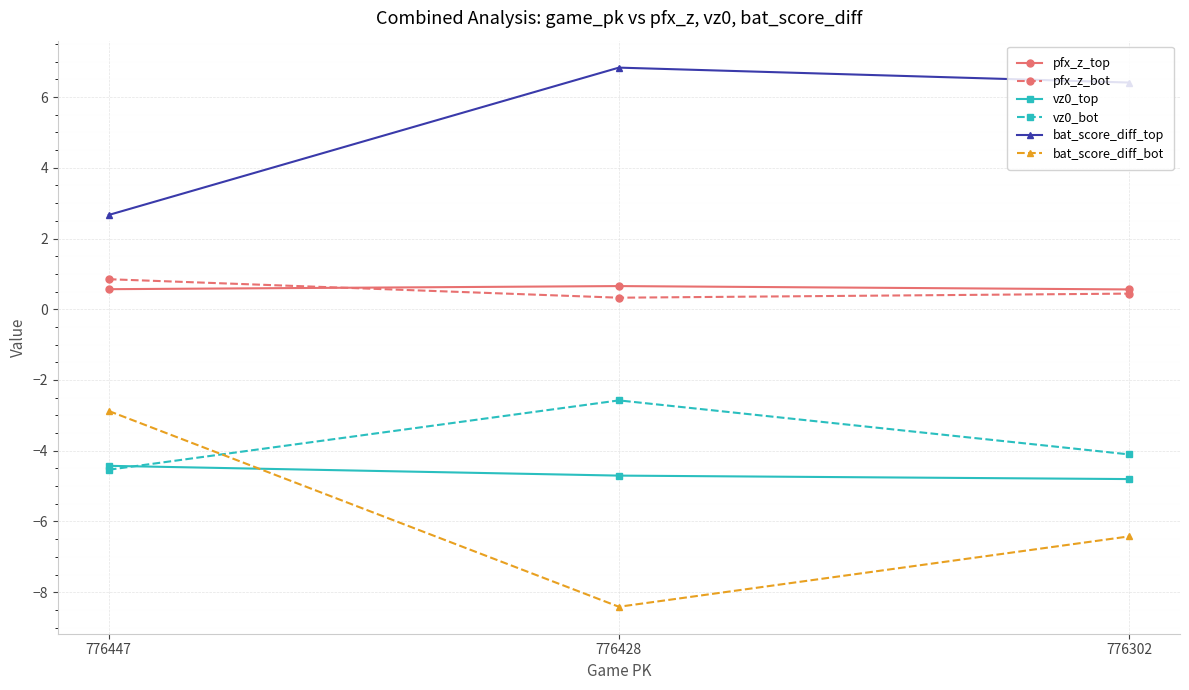

The bat_score_diff_top series shows 4.6 at 776447. True or false?

False